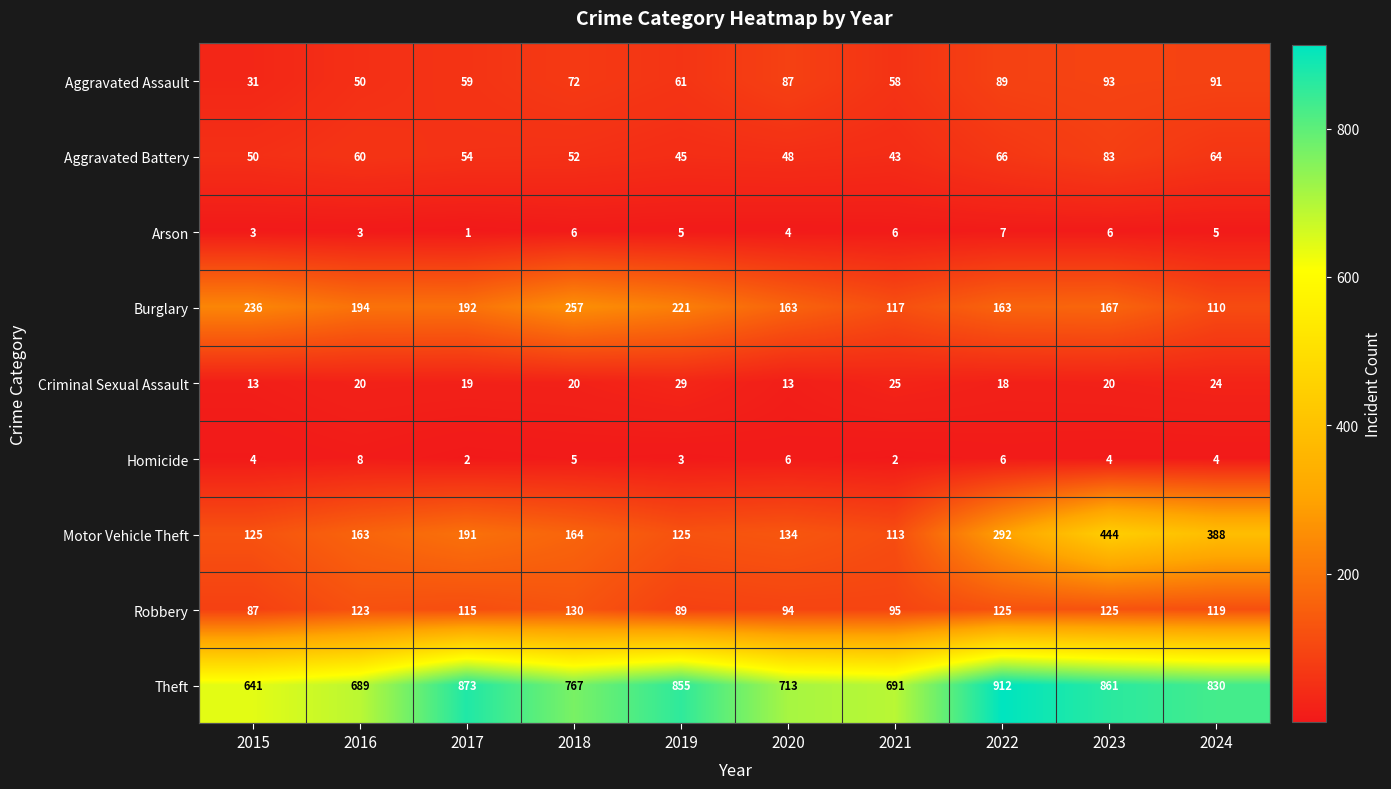

What value does the Burglary series have at 2016, to the nearest 10?

190